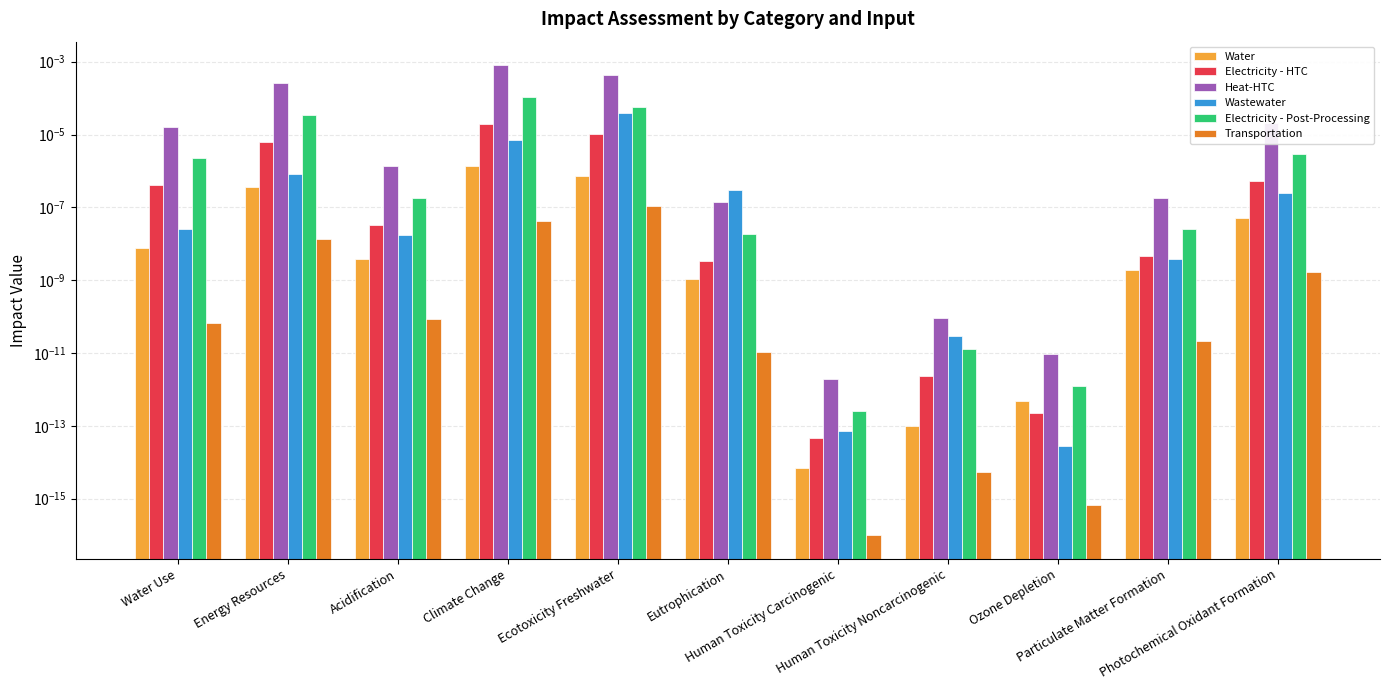

The Heat-HTC series shows 0.0 at Climate Change. True or false?

True